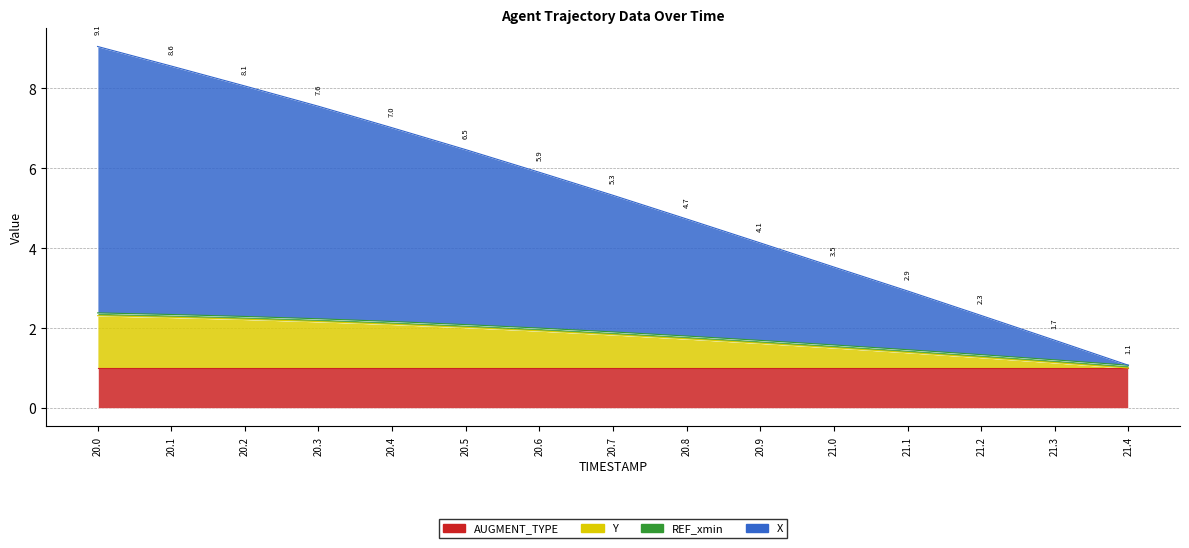

Reading left to right, list all the values displayed in this chart.

X: 20.0=9.1	20.1=8.6	20.2=8.1	20.3=7.6	20.4=7.0	20.5=6.5	20.6=5.9	20.7=5.3	20.8=4.7	20.9=4.1	21.0=3.5	21.1=2.9	21.2=2.3	21.3=1.7	21.4=1.1
Y: 20.0=2.3	20.1=2.3	20.2=2.2	20.3=2.2	20.4=2.1	20.5=2.0	20.6=1.9	20.7=1.8	20.8=1.7	20.9=1.6	21.0=1.5	21.1=1.4	21.2=1.3	21.3=1.1	21.4=1.0